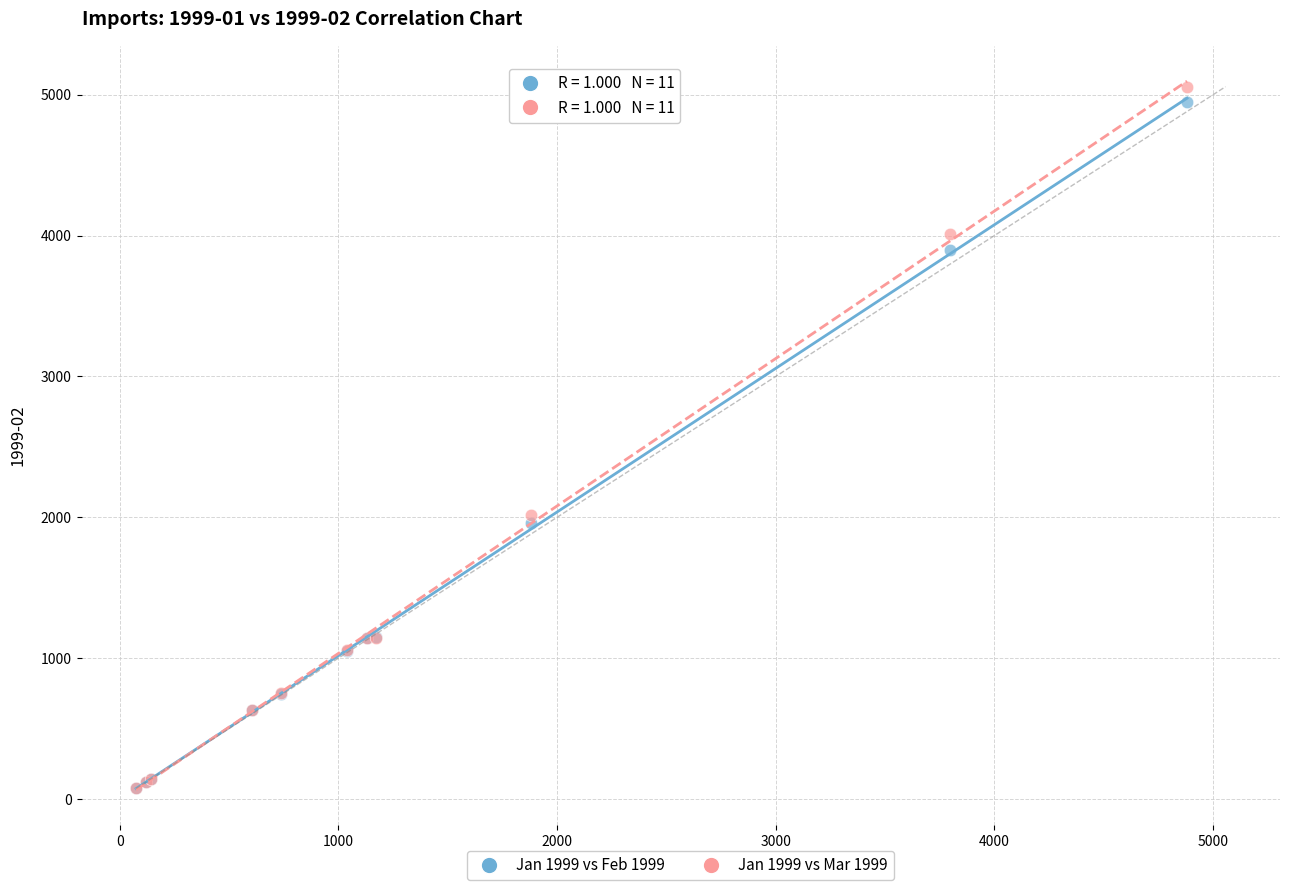

Across all series, what Y value is closest to 2567?

2014